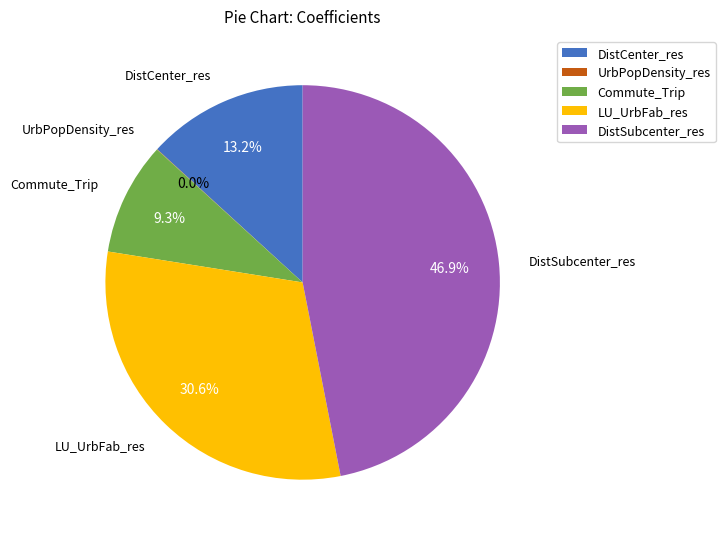

Which category has the biggest portion of the pie?

DistSubcenter_res